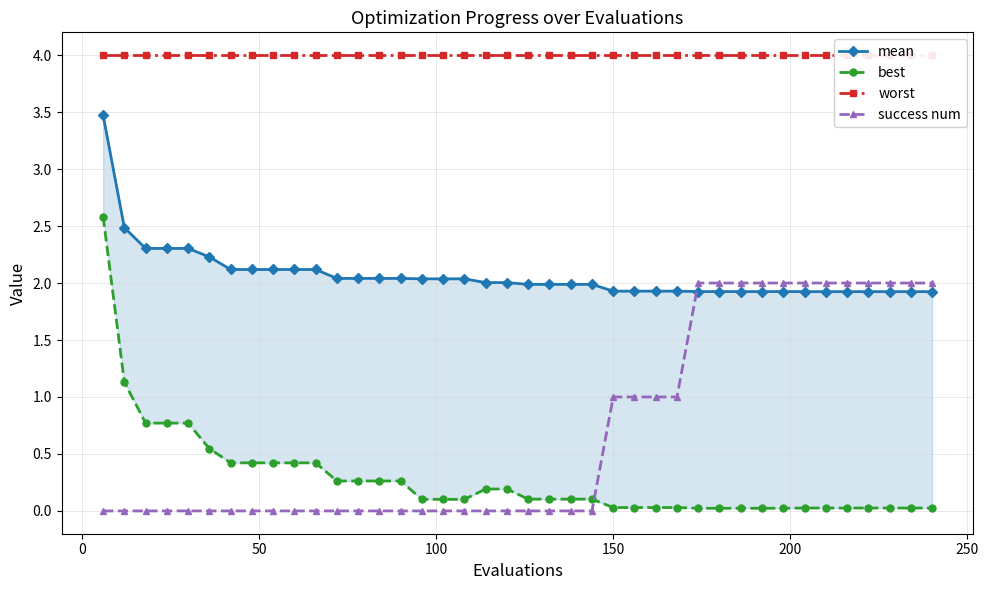

How many categories are shown in the chart?

40